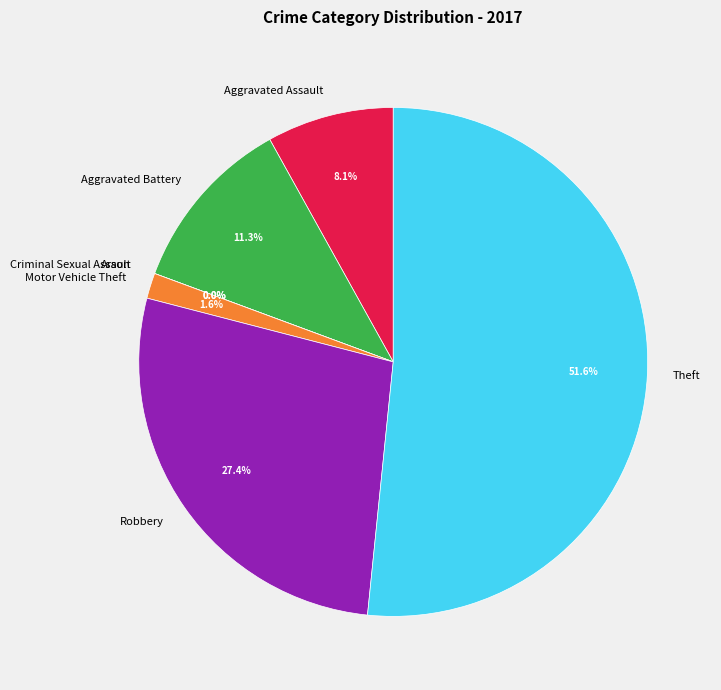

What percentage is the Aggravated Battery slice, to the nearest percent?

11%